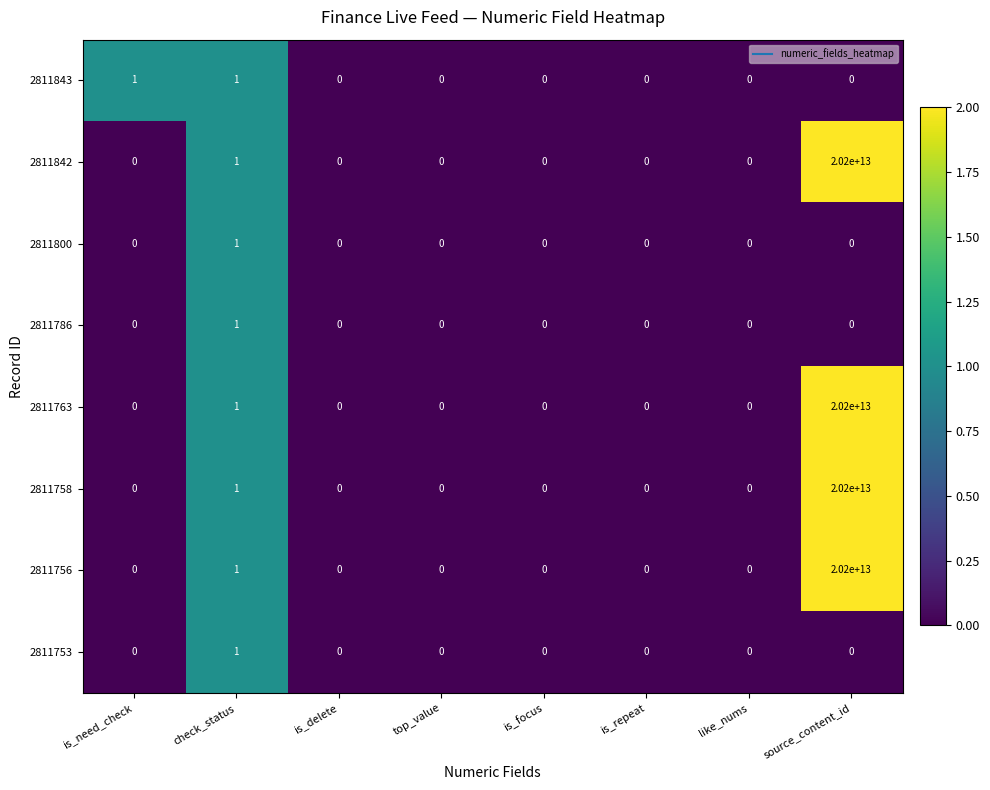

At which category is the sum across all series the highest?

source_content_id